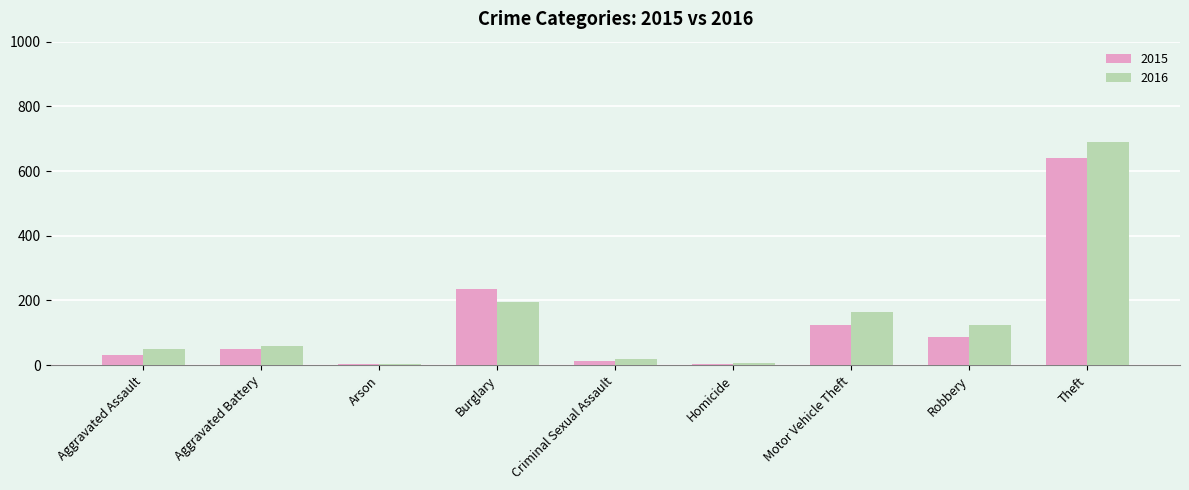

What is the spread (max minus min) of values at Theft?

48